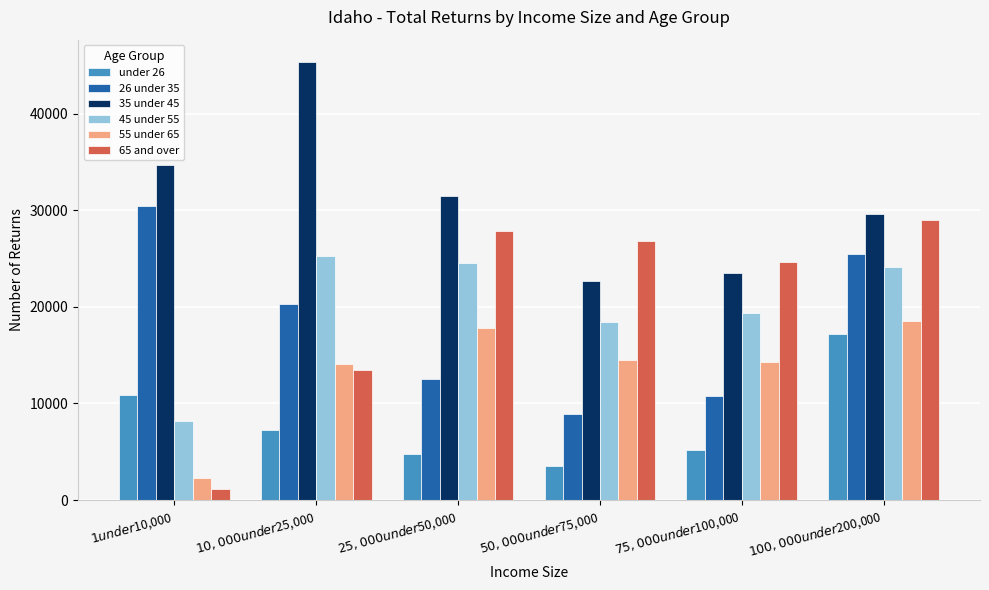

At which label is 35 under 45 closest to 34023?

$1 under $10,000